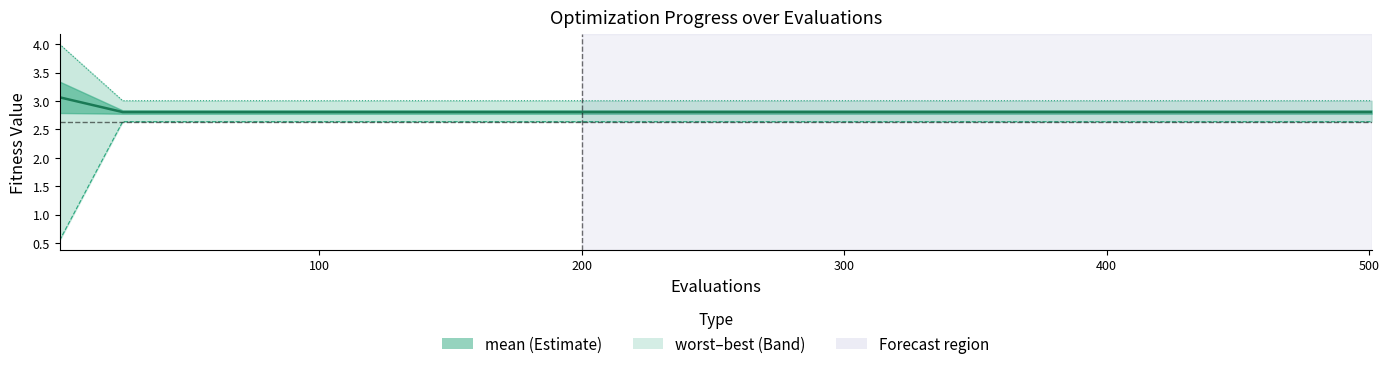

Is it true that worst equals 2.1 at 9?

False